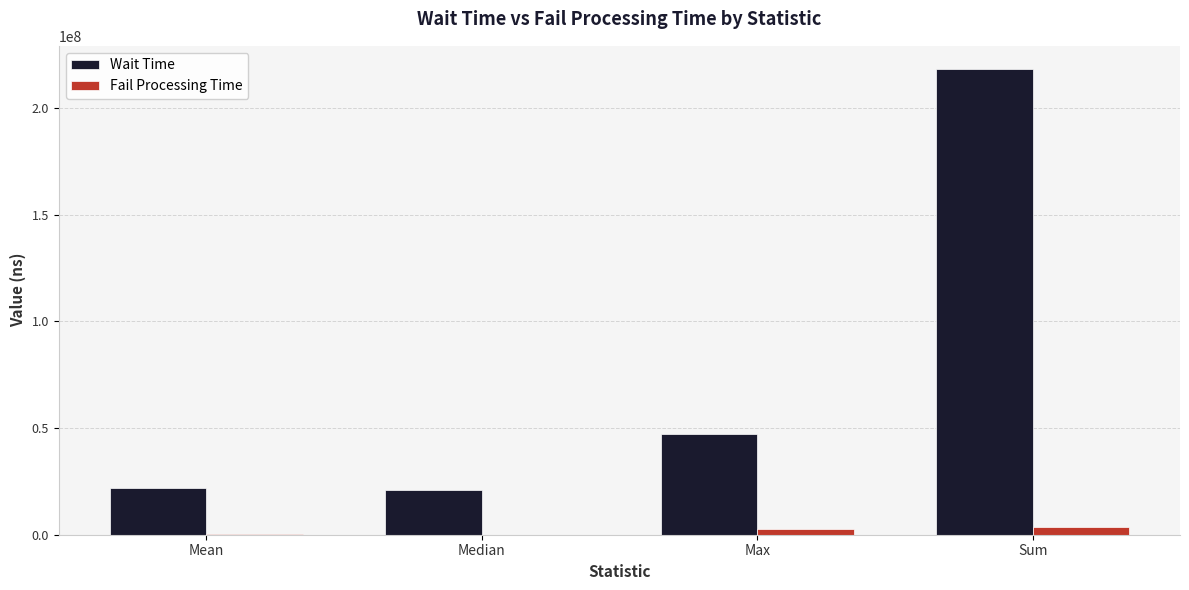

At which label is Wait Time closest to 119589975?

Max